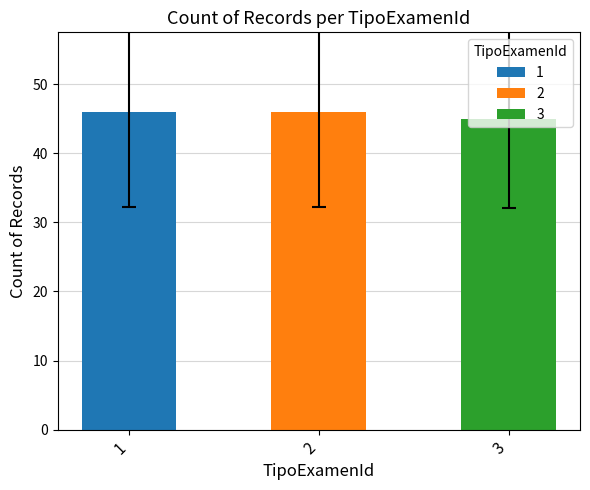

What is the greatest value displayed?

46